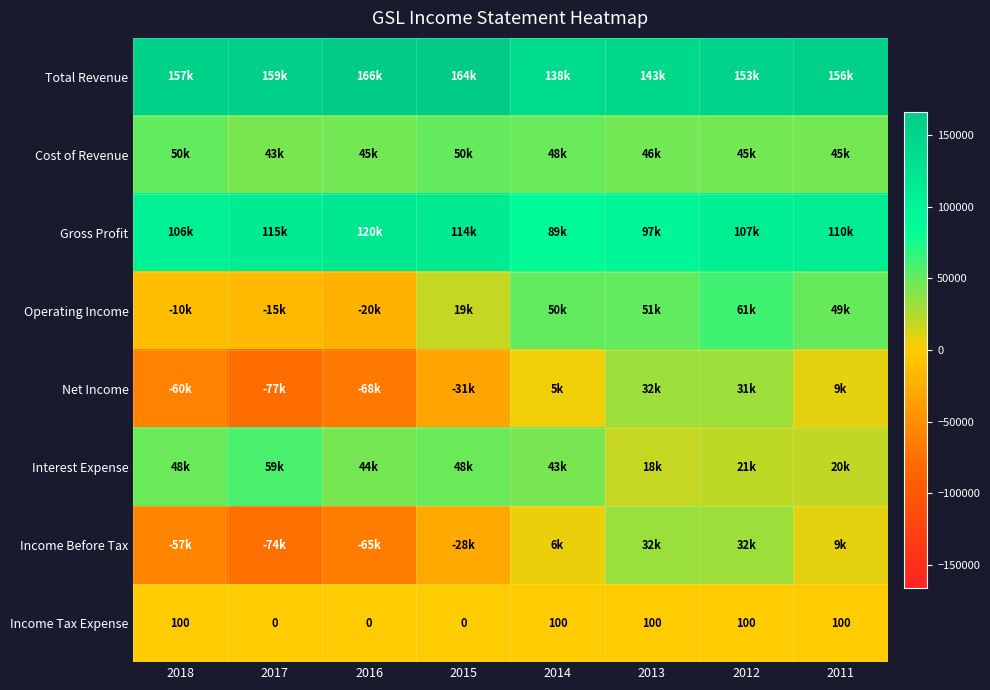

What is the sum of all Income Tax Expense values?

500